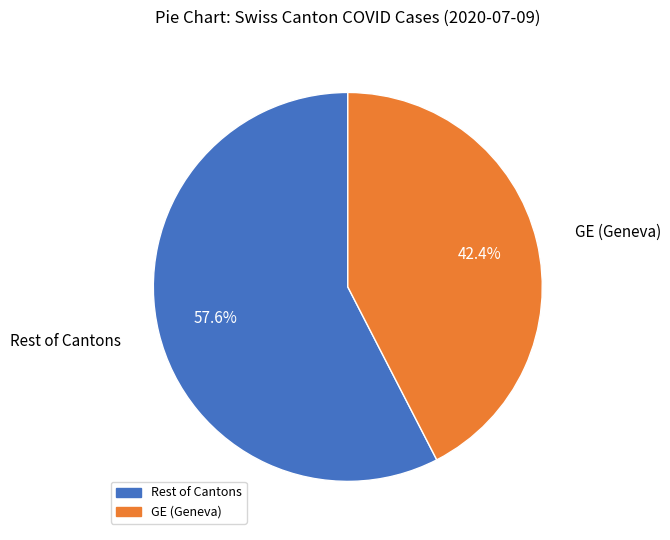

Which slice represents more than half of the pie?

Rest of Cantons